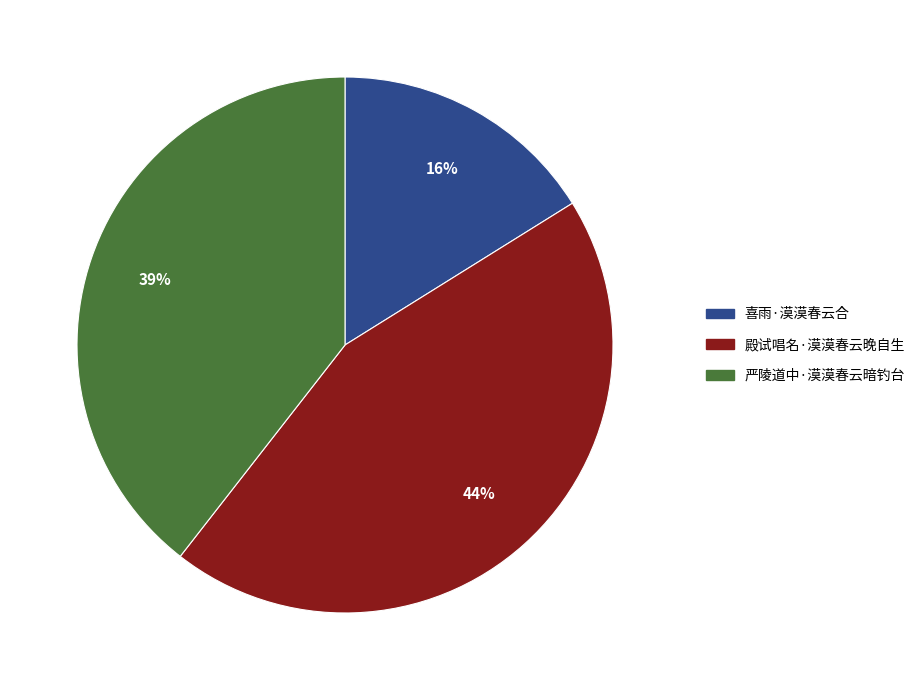

What is the largest slice in the pie chart?

殿试唱名·漠漠春云晚自生